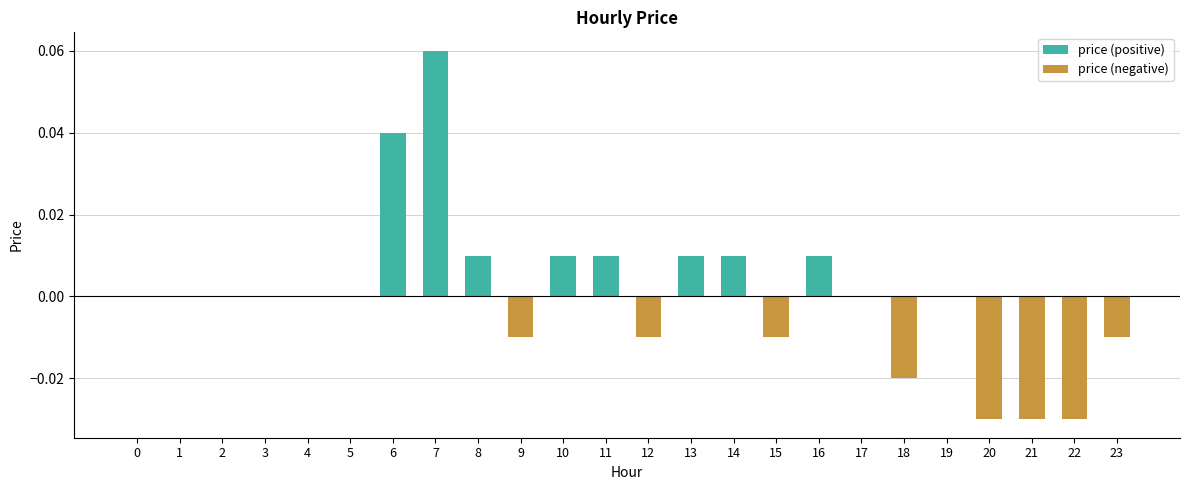

Reading left to right, list all the values displayed in this chart.

price (positive): 0.0	0.0	0.0	0.0	0.0	0.0	0.0	0.1	0.0	0.0	0.0	0.0	0.0	0.0	0.0	0.0	0.0	0.0	0.0	0.0	0.0	0.0	0.0	0.0
price (negative): 0.0	0.0	0.0	0.0	0.0	0.0	0.0	0.0	0.0	-0.0	0.0	0.0	-0.0	0.0	0.0	-0.0	0.0	0.0	-0.0	0.0	-0.0	-0.0	-0.0	-0.0